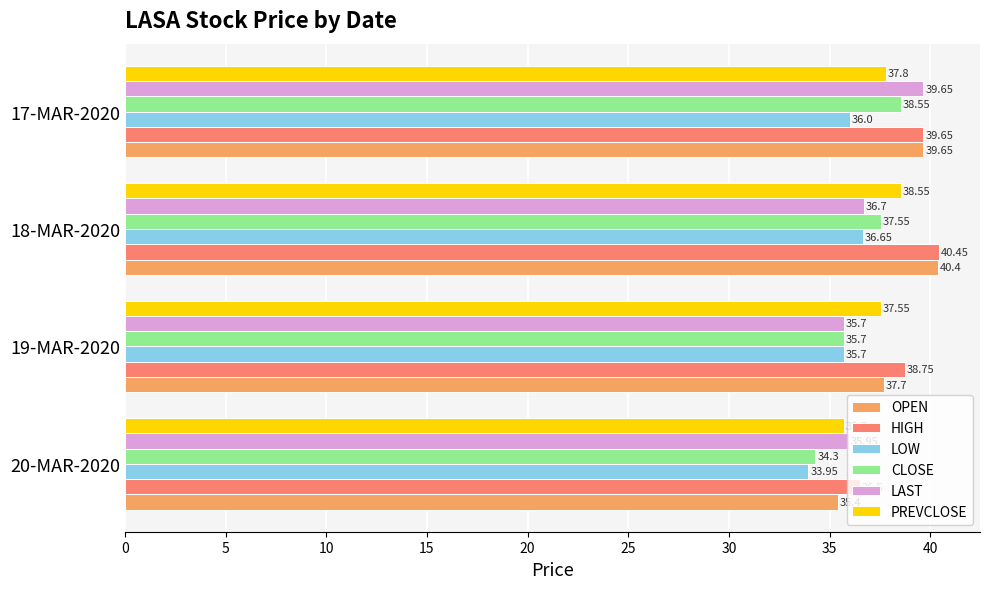

What is the average value of the OPEN series?

38.3